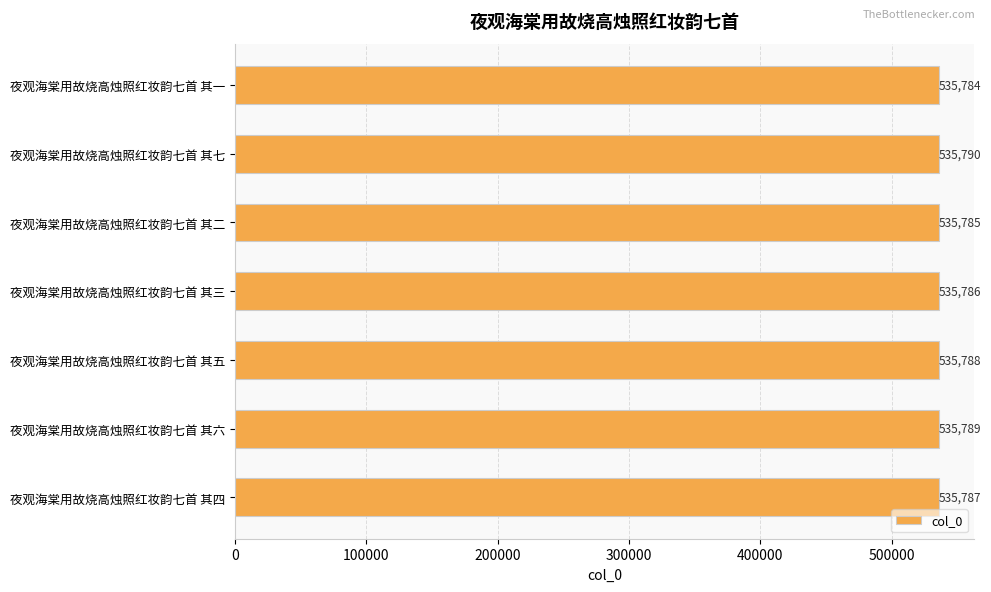

Reading top to bottom, what are all the values shown in this chart?

535784	535790	535785	535786	535788	535789	535787